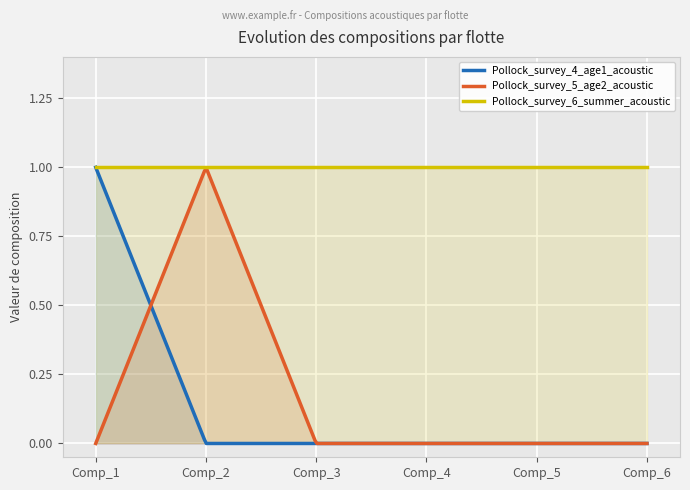

Does the chart display data point markers on the line(s)?

No